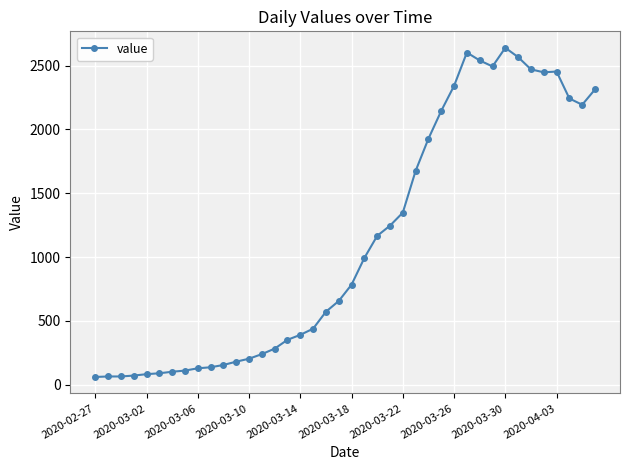

True or false: the data has more than 1 interior local peaks.

True